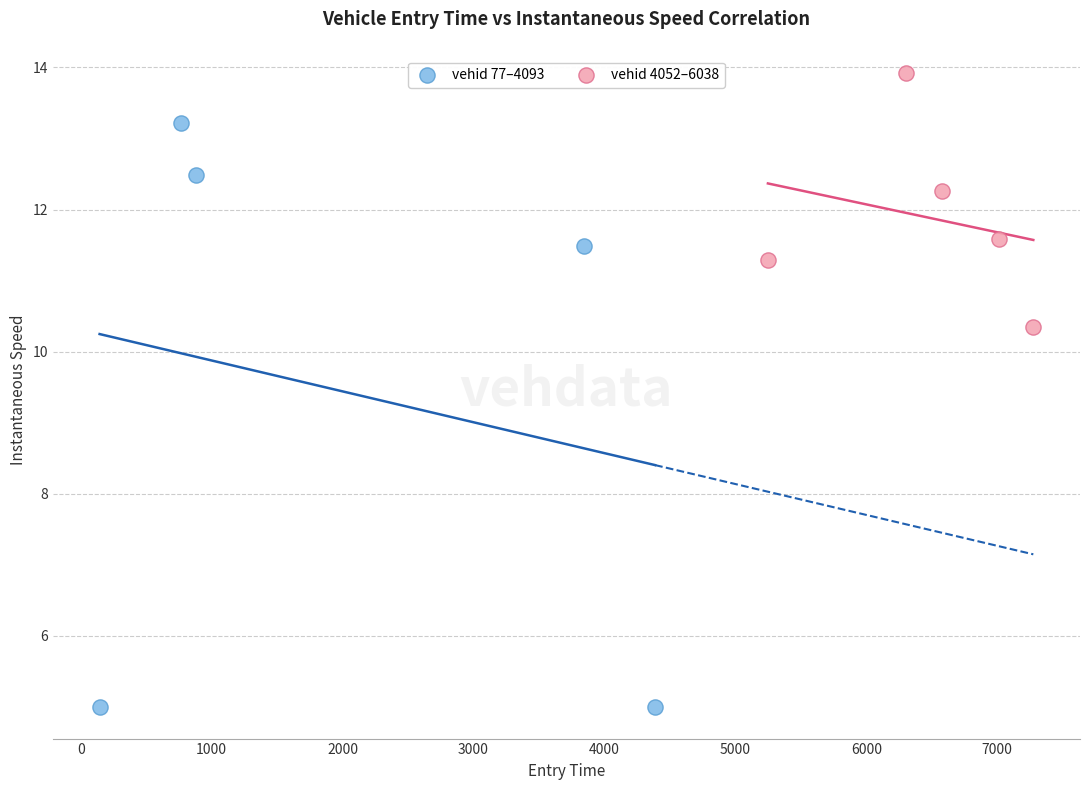

Which series contains the highest Y value?

vehid 4052–6038